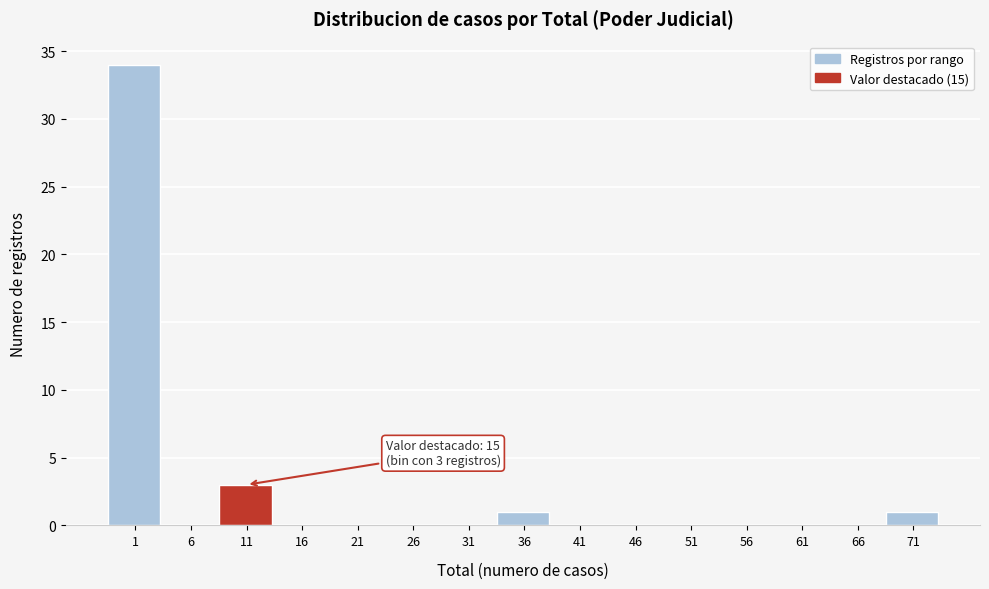

Reading left to right, extract all data points from this chart.

1=34	6=0	11=3	16=0	21=0	26=0	31=0	36=1	41=0	46=0	51=0	56=0	61=0	66=0	71=1